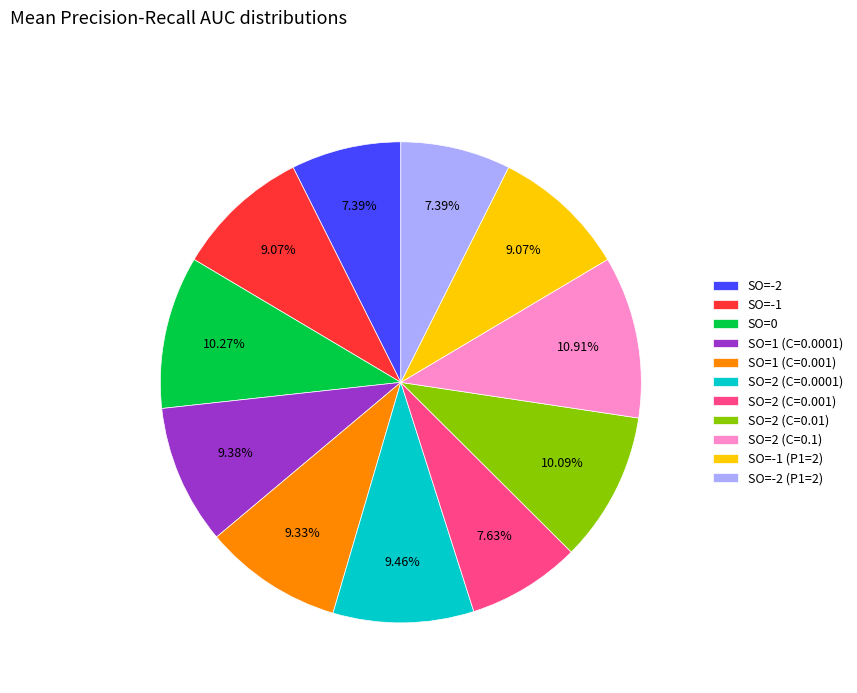

Which has a higher value, SO=2 (C=0.01) or SO=1 (C=0.001)?

SO=2 (C=0.01)